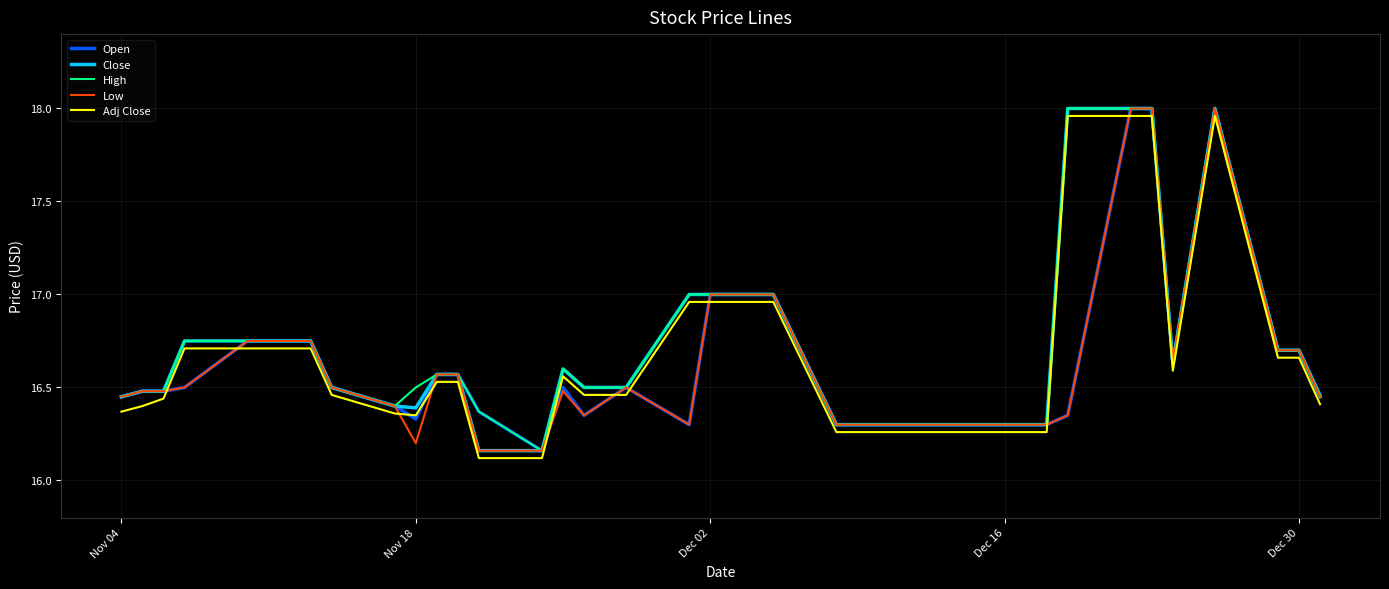

What is the minimum value shown in the chart?

16.1